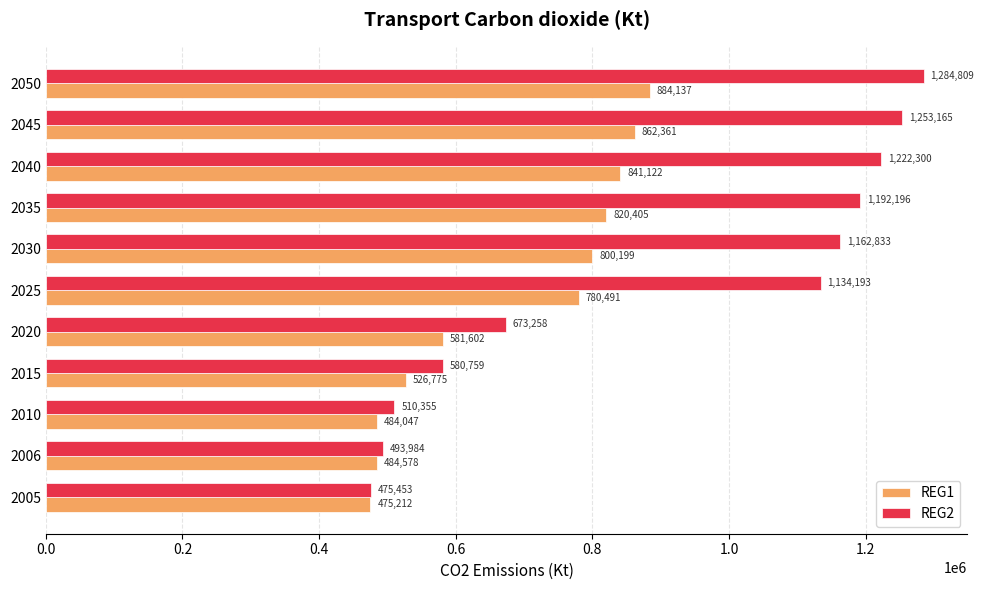

At which category is the sum across all series the highest?

2050